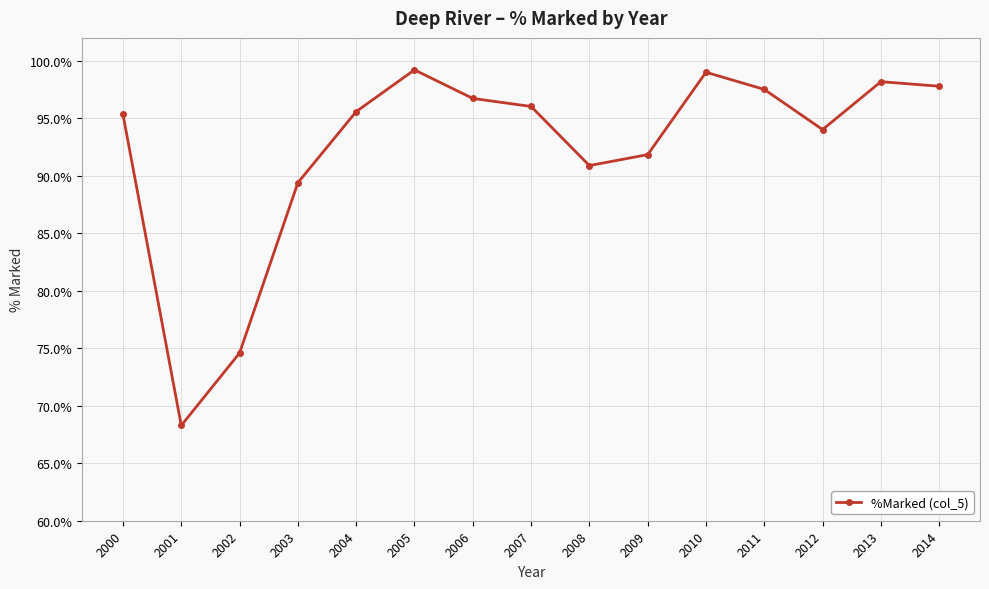

Between 2007 and 2009, which is larger?

2007